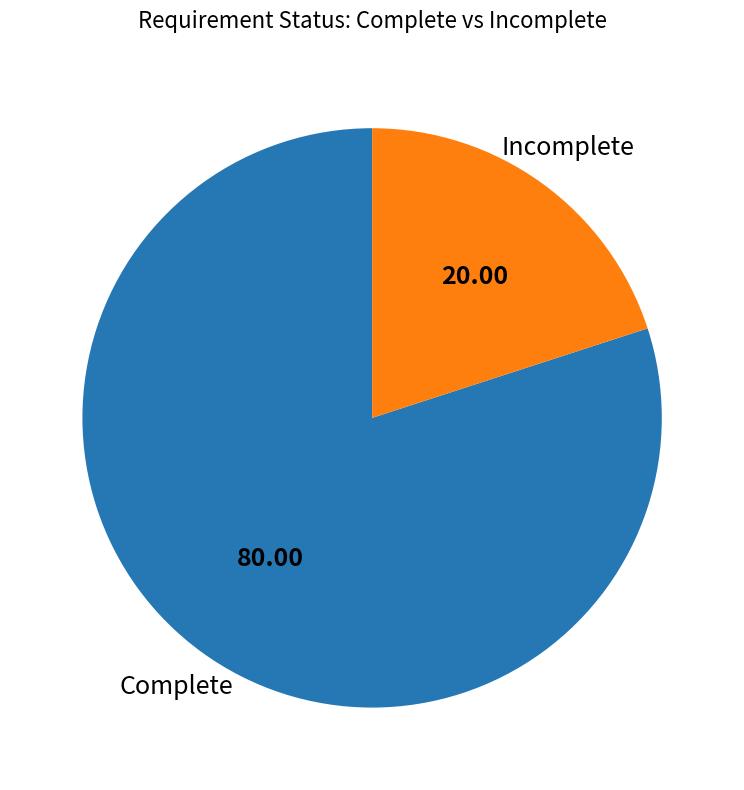

Is there a majority slice in this chart?

Yes